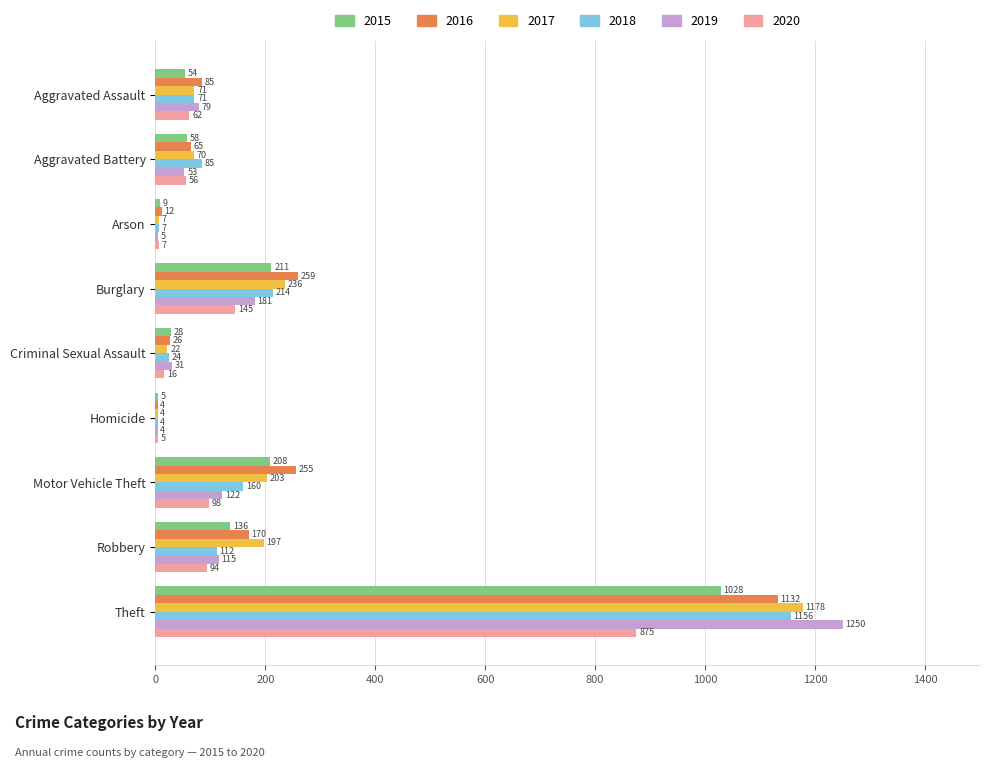

Which series changed the most between Motor Vehicle Theft and Robbery?

2016